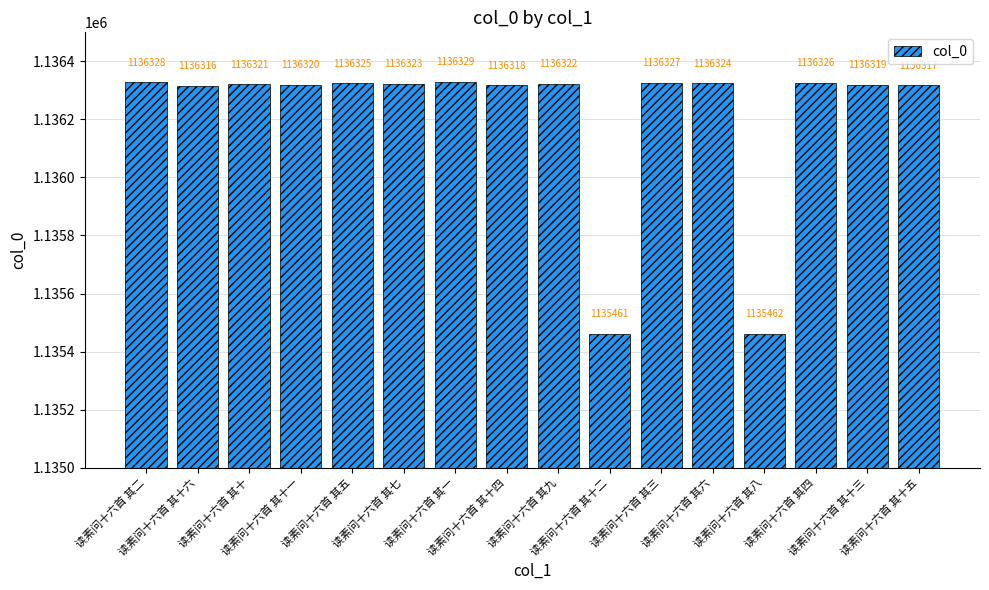

Is it true that the value at 读素问十六首 其八 is 1590365?

False